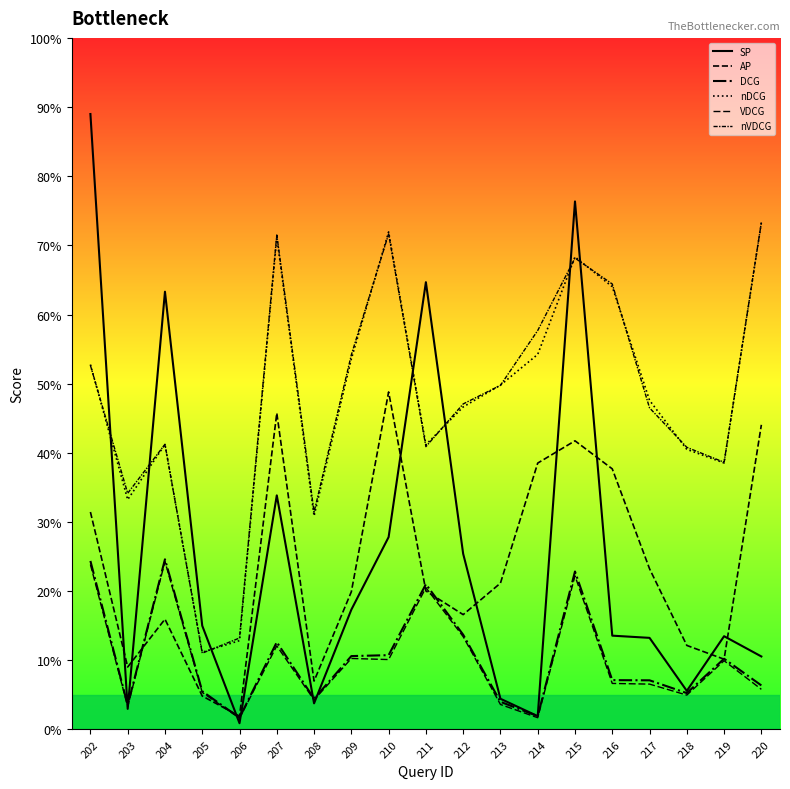

How many interior local valleys does the DCG series have?

5